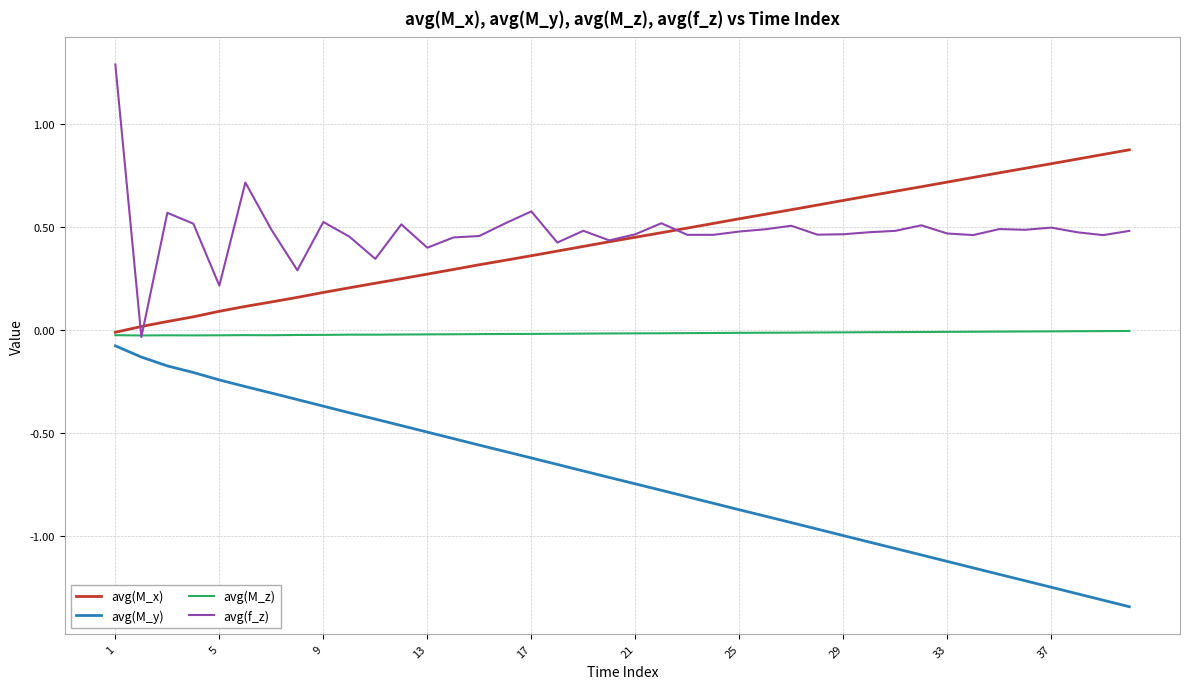

What is the maximum value for avg(f_z)?

1.3